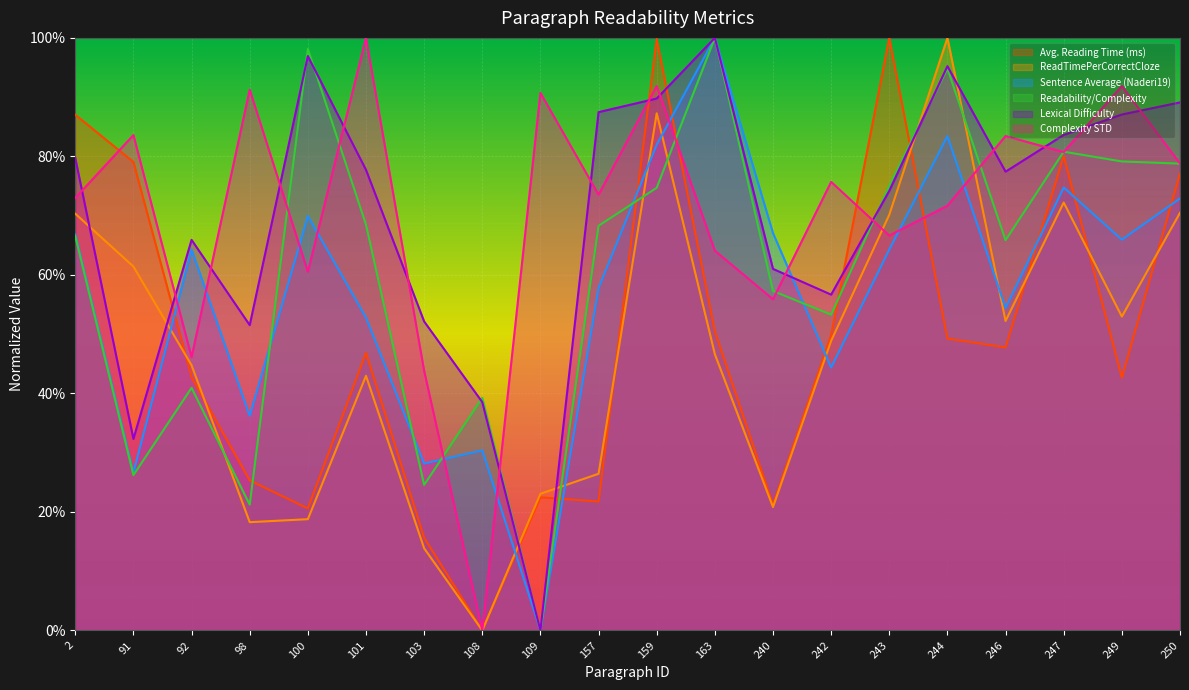

Reading left to right, transcribe all the data shown in this chart.

Avg. Reading Time (ms): 0.9	0.8	0.4	0.3	0.2	0.5	0.2	0.0	0.2	0.2	1.0	0.5	0.2	0.5	1.0	0.5	0.5	0.8	0.4	0.8
ReadTimePerCorrectCloze: 0.7	0.6	0.4	0.2	0.2	0.4	0.1	0.0	0.2	0.3	0.9	0.5	0.2	0.5	0.7	1.0	0.5	0.7	0.5	0.7
Sentence Average (Naderi19): 0.7	0.3	0.6	0.4	0.7	0.5	0.3	0.3	0.0	0.6	0.8	1.0	0.7	0.4	0.6	0.8	0.5	0.7	0.7	0.7
Readability/Complexity: 0.7	0.3	0.4	0.2	1.0	0.7	0.2	0.4	0.0	0.7	0.7	1.0	0.6	0.5	0.8	0.9	0.7	0.8	0.8	0.8
Lexical Difficulty: 0.8	0.3	0.7	0.5	1.0	0.8	0.5	0.4	0.0	0.9	0.9	1.0	0.6	0.6	0.7	1.0	0.8	0.8	0.9	0.9
Complexity STD: 0.7	0.8	0.5	0.9	0.6	1.0	0.4	0.0	0.9	0.7	0.9	0.6	0.6	0.8	0.7	0.7	0.8	0.8	0.9	0.8